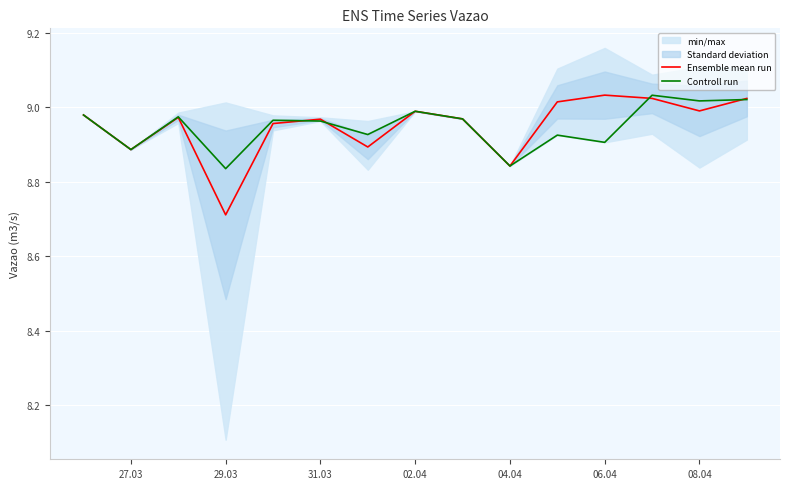

What is the difference between the maximum and minimum values in the Controll run series?

0.2